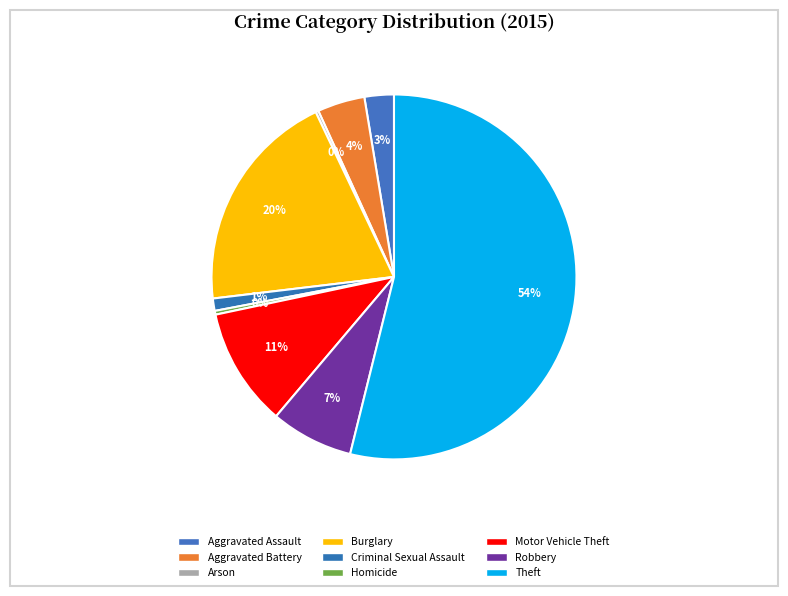

Which slice is the largest?

Theft